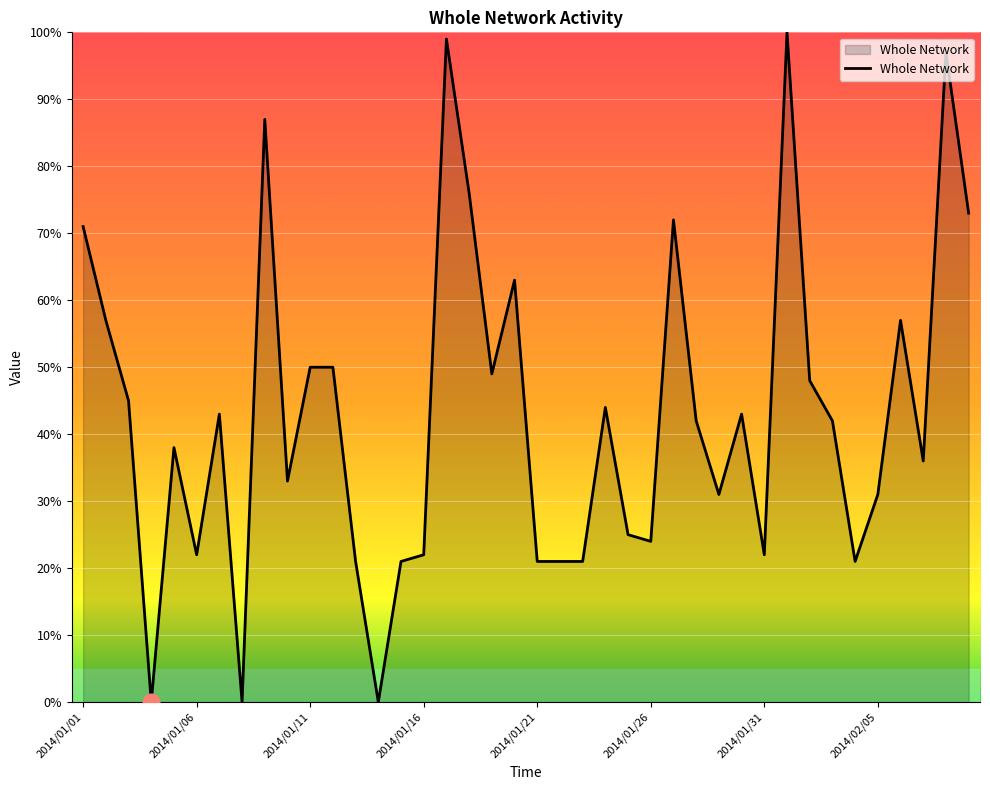

Reading left to right, transcribe all the data shown in this chart.

71	57	45	0	38	22	43	0	87	33	50	50	21	0	21	22	99	76	49	63	21	21	21	44	25	24	72	42	31	43	22	100	48	42	21	31	57	36	97	73